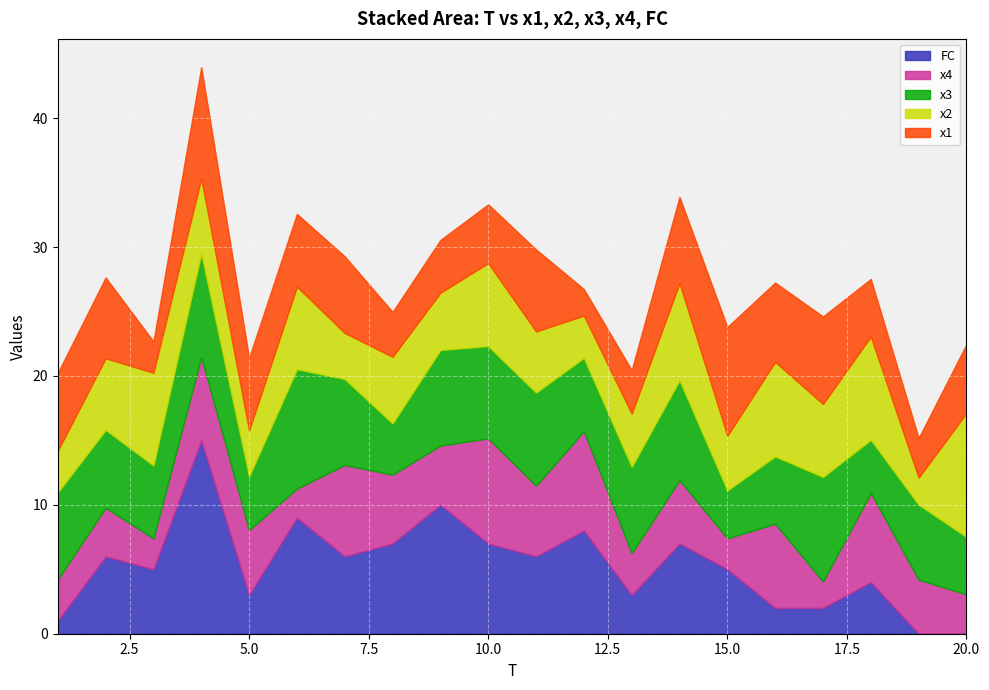

What is the sum of all x2 values?

108.0